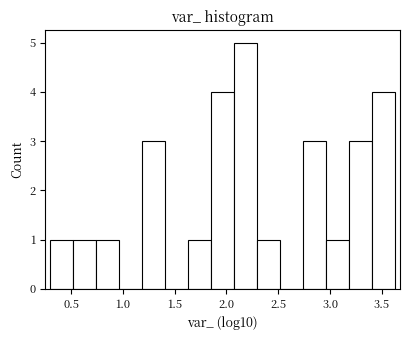

Which range on the x-axis has the tallest bar?

2.05 to 2.30